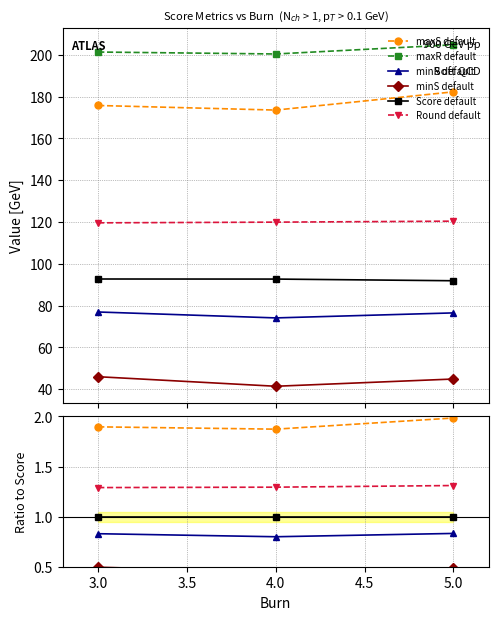

True or false: Score and maxS intersect in this chart.

False